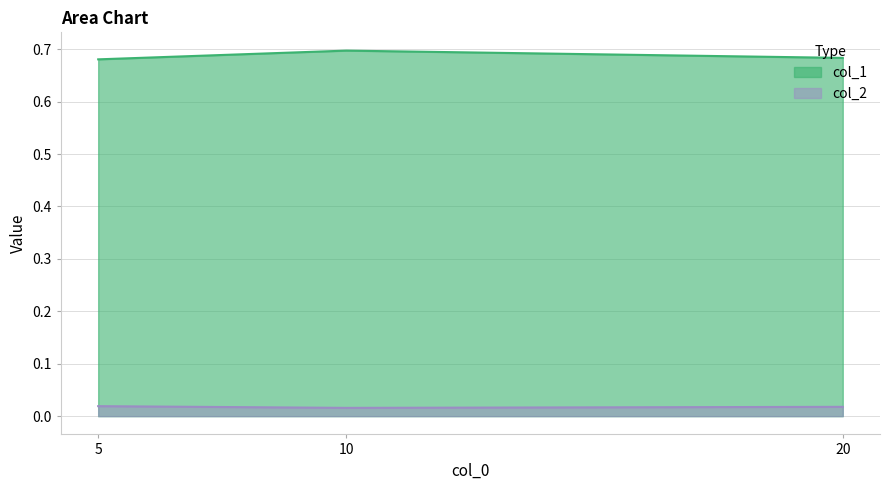

What is the value of the col_1 point at the 3rd from the left?

0.7